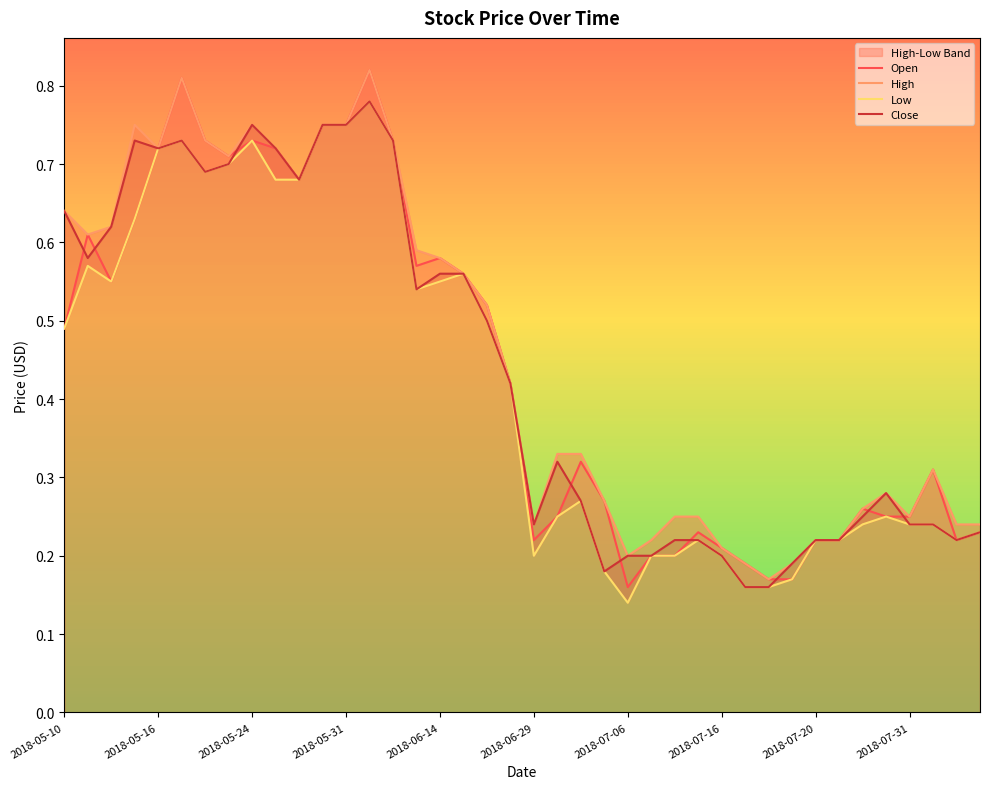

What is the value of the Close point at the 31st from the left?

0.2